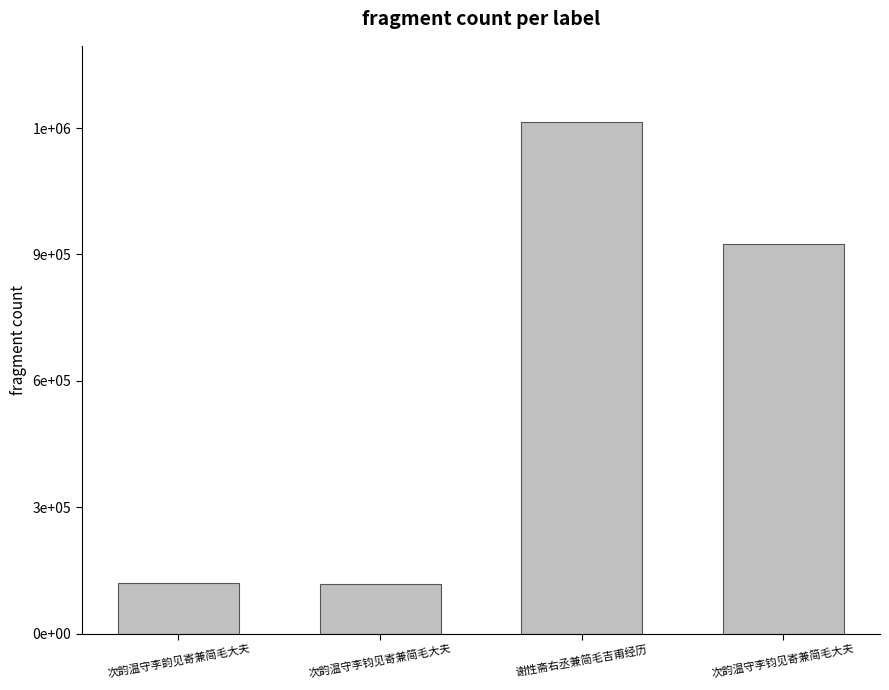

What is the change in value from 次韵温守李韵见寄兼简毛大夫 to 次韵温守李钧见寄兼简毛大夫?

+804931